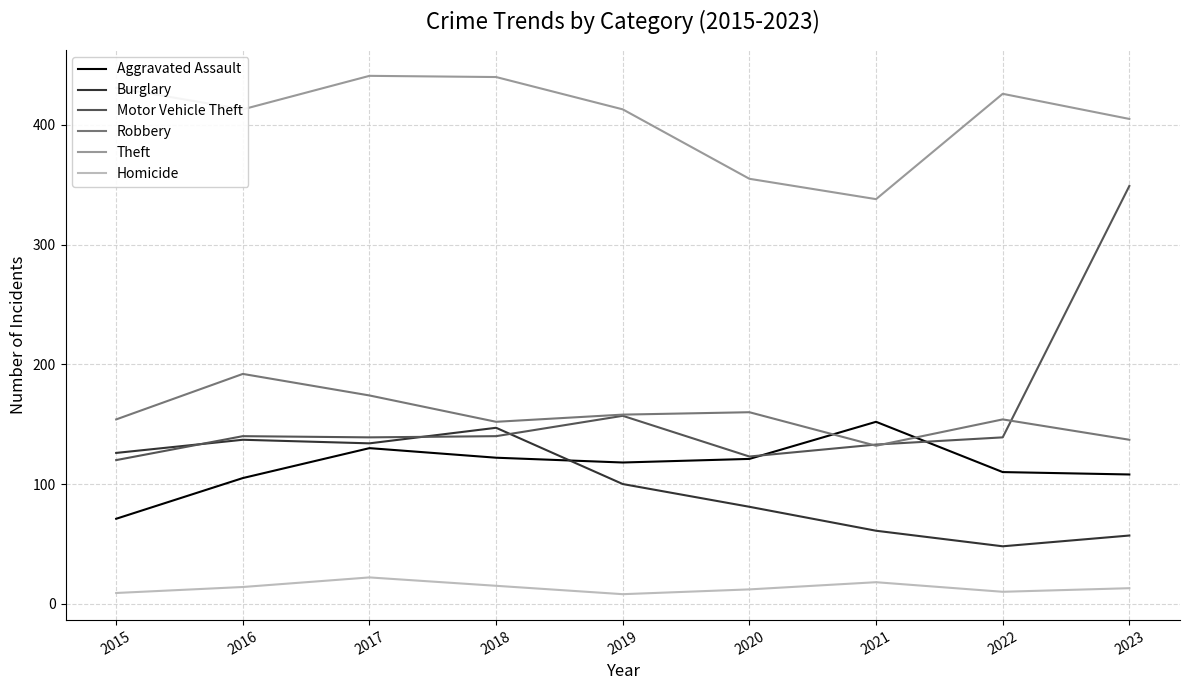

List the series in order of their peak value, highest first.

Theft, Motor Vehicle Theft, Robbery, Aggravated Assault, Burglary, Homicide